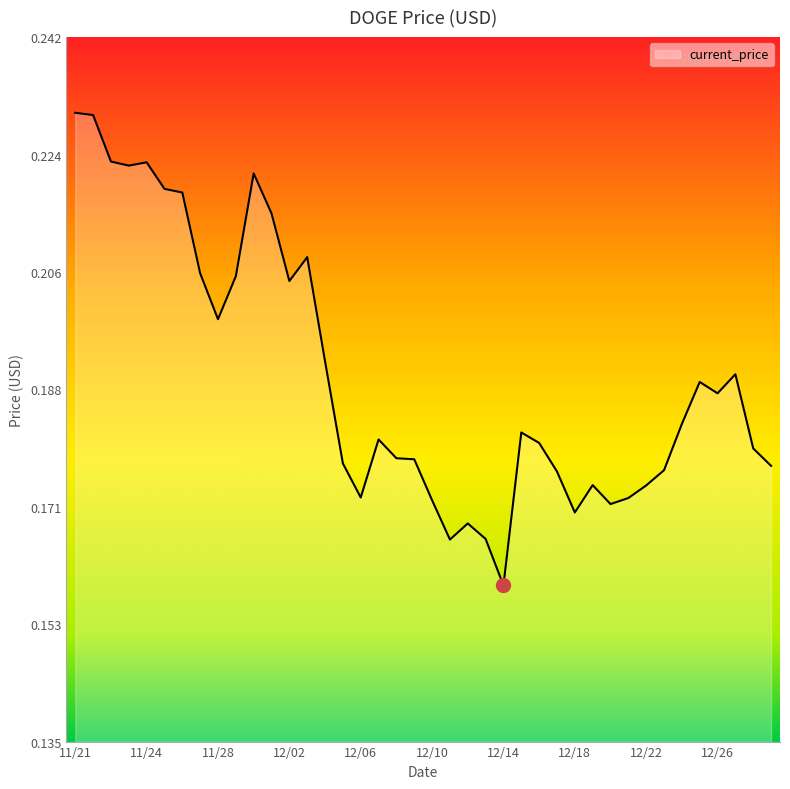

How many lines are shown in the chart?

1